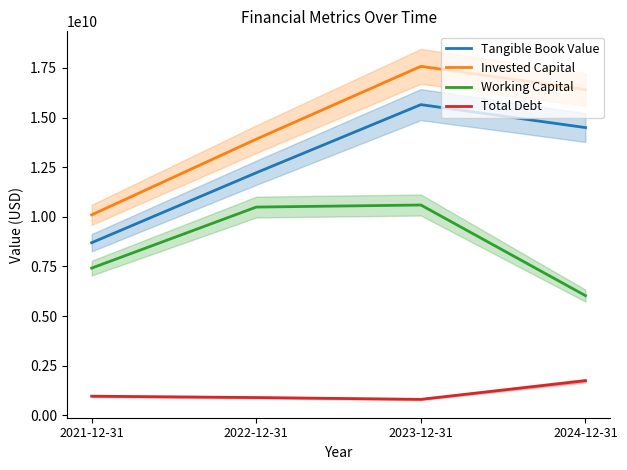

What are all the series names shown in the legend?

Tangible Book Value, Invested Capital, Working Capital, Total Debt